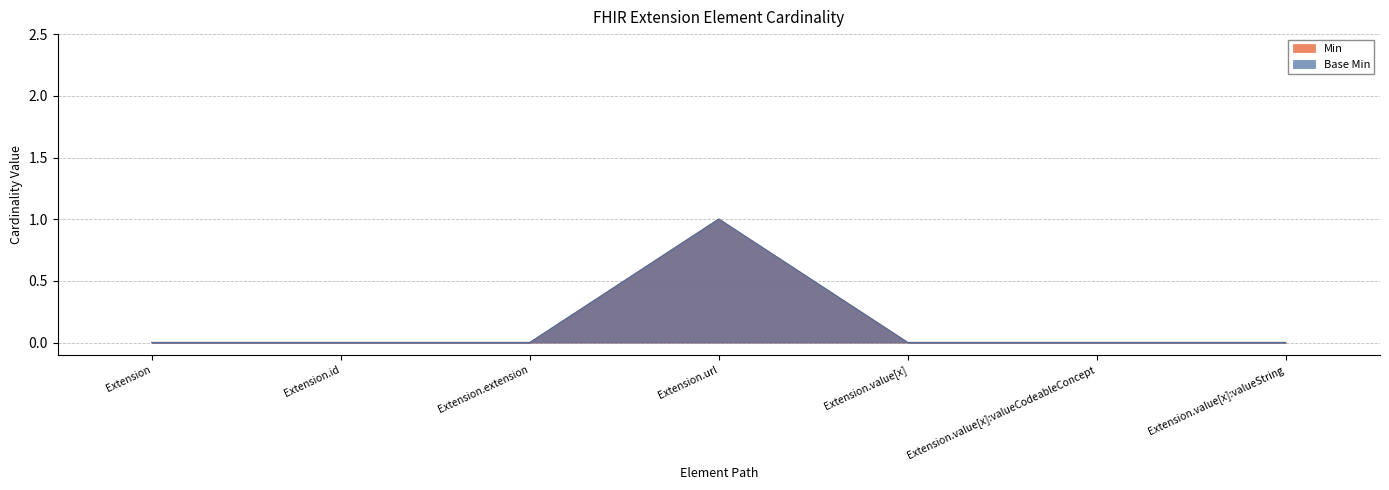

Is the value of Min at Extension greater than the value of Base Min at Extension.value[x]:valueCodeableConcept?

No